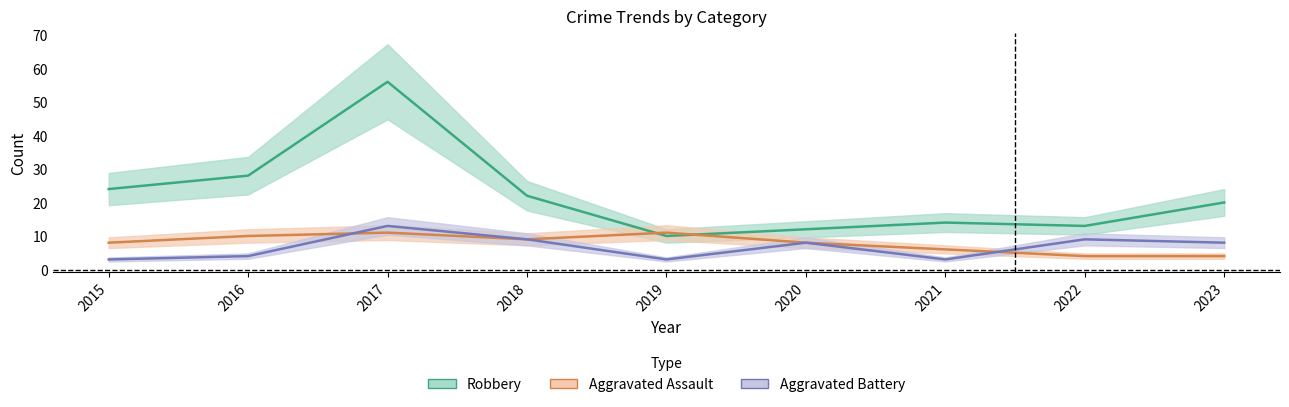

What is the difference between the highest and lowest values at 2018?

13